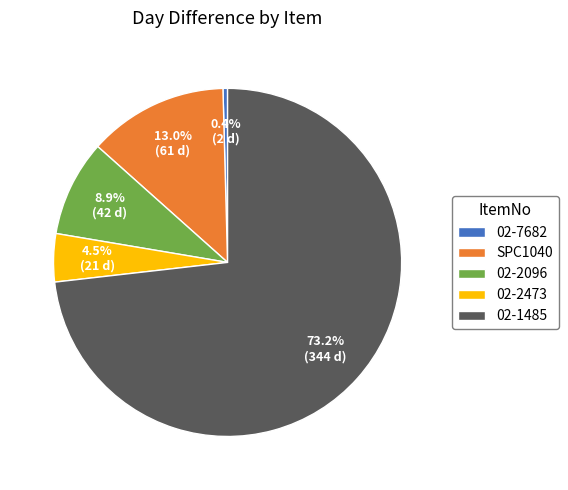

Rank the categories by value from highest to lowest.

02-1485, SPC1040, 02-2096, 02-2473, 02-7682